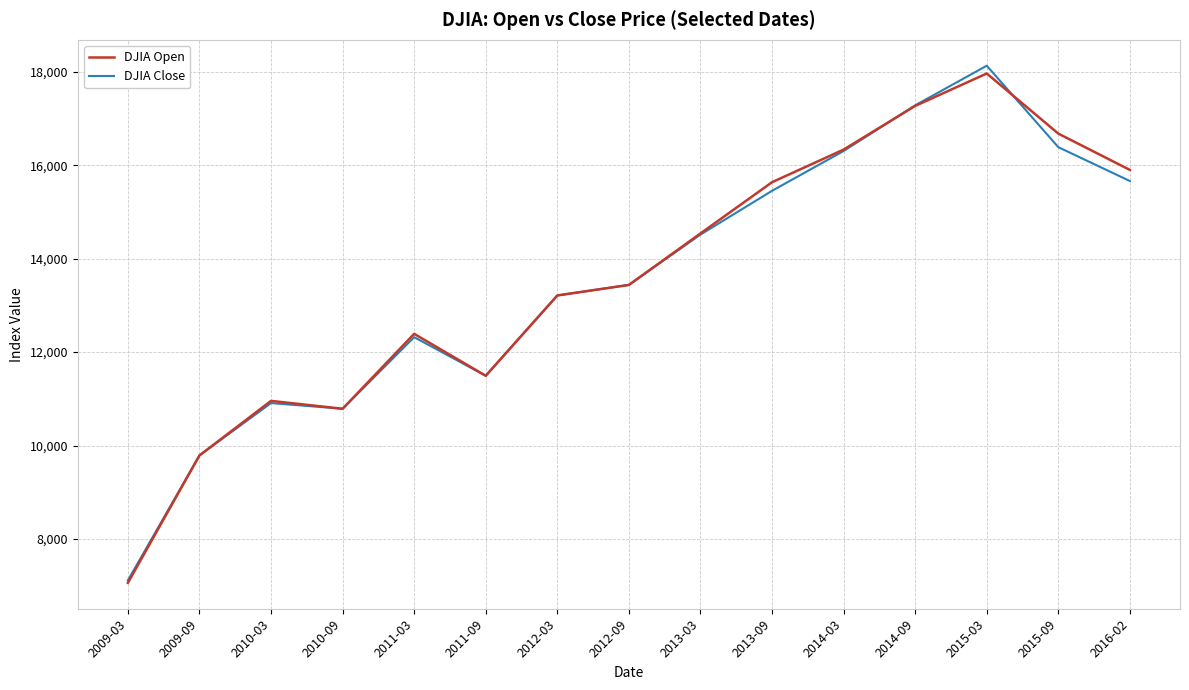

Which series changed the most between 2015-09 and 2016-02?

DJIA Open